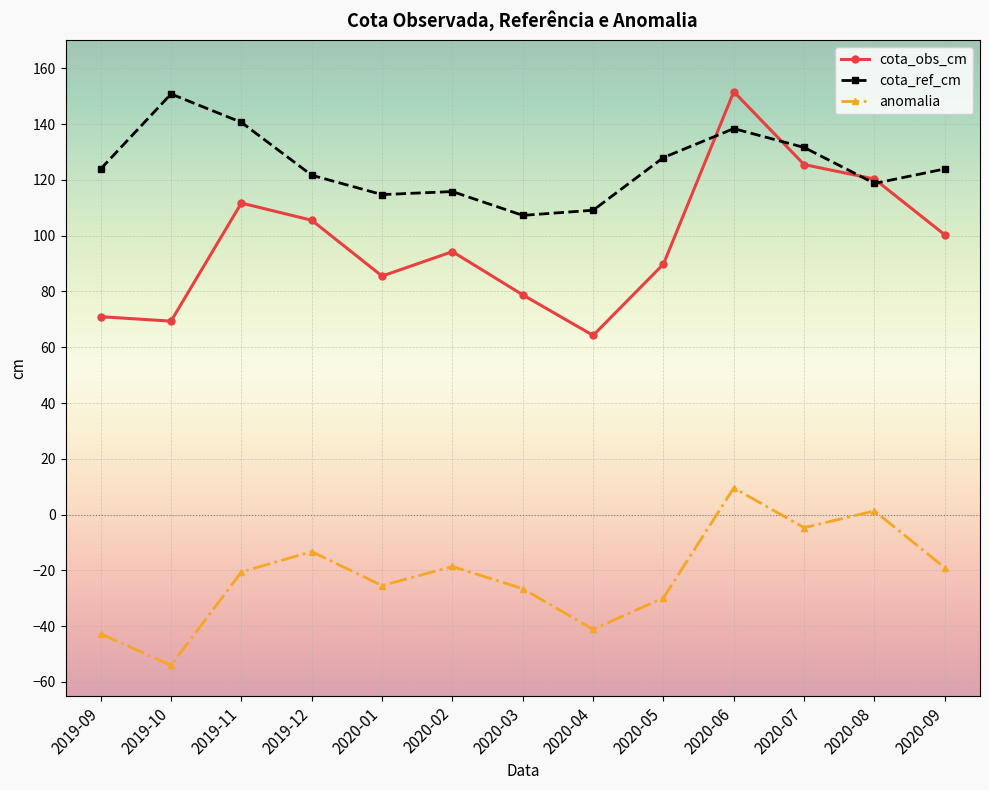

What is the greatest value displayed?

151.6